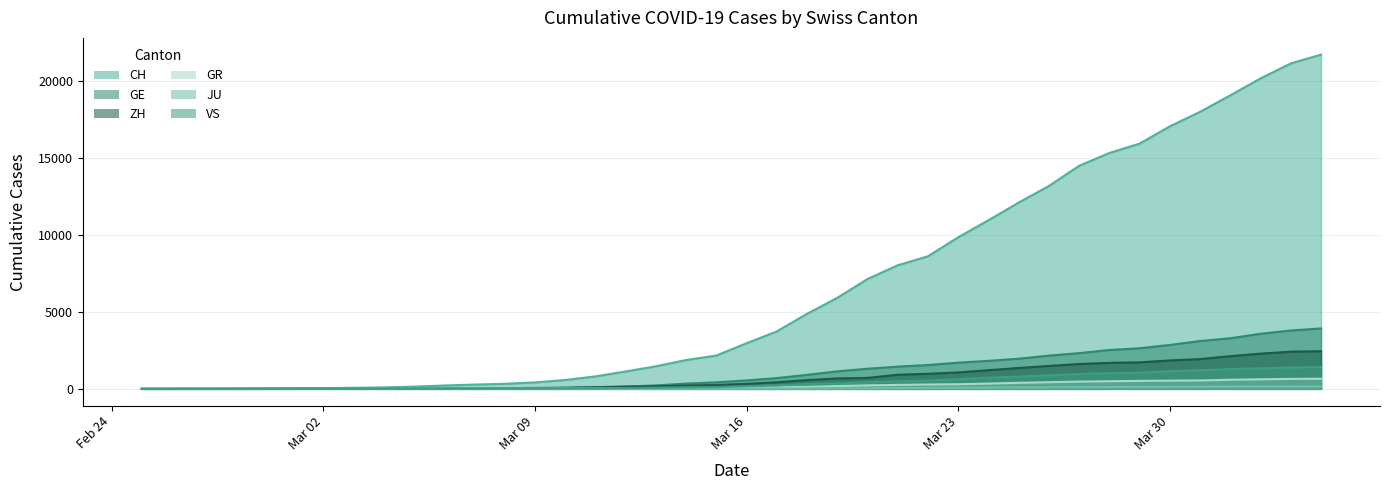

What is the total value across all series at 2020-03-28?

21182